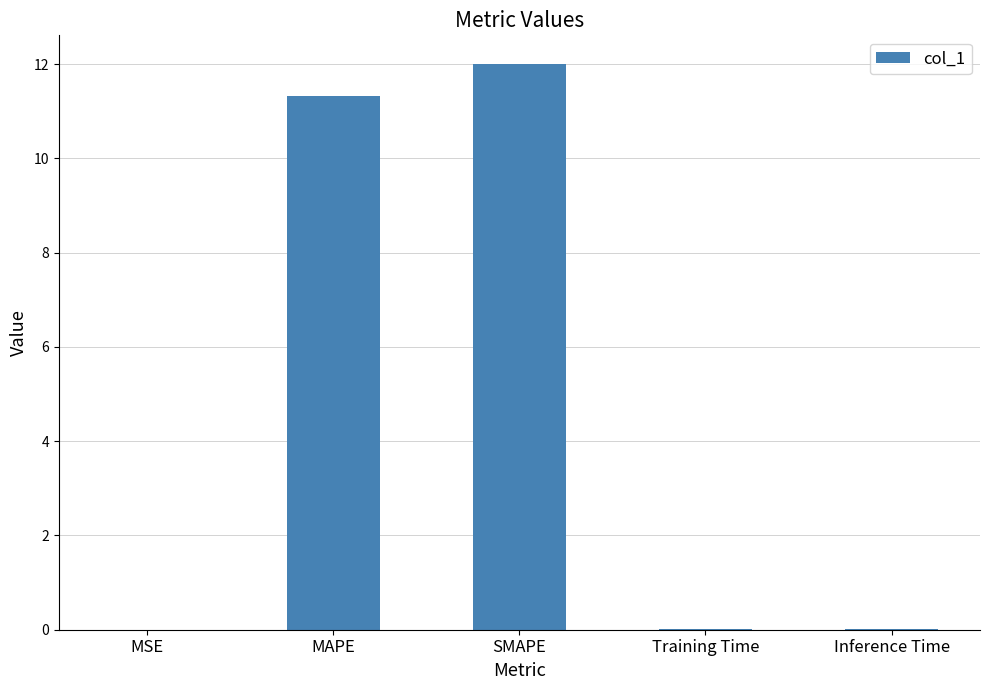

Is it true that the value at MAPE is 11.3?

True